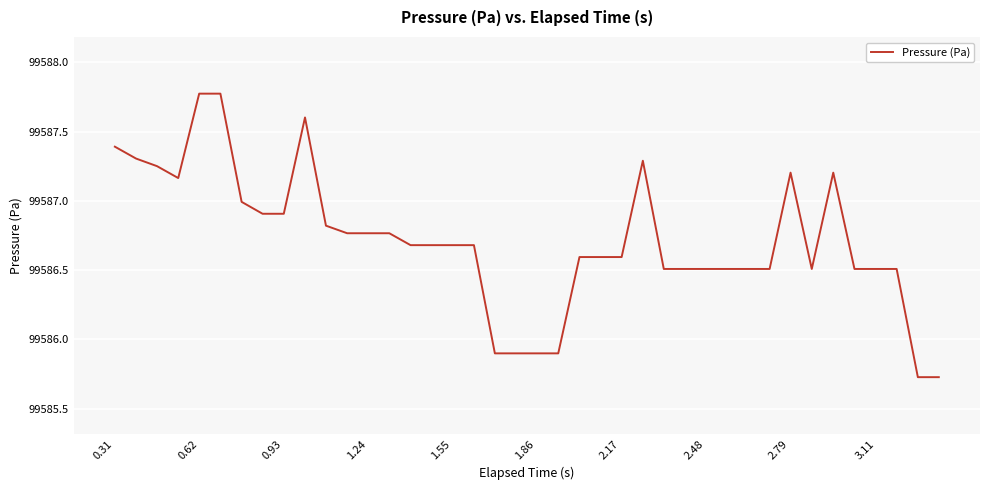

What is the average value?

99586.7